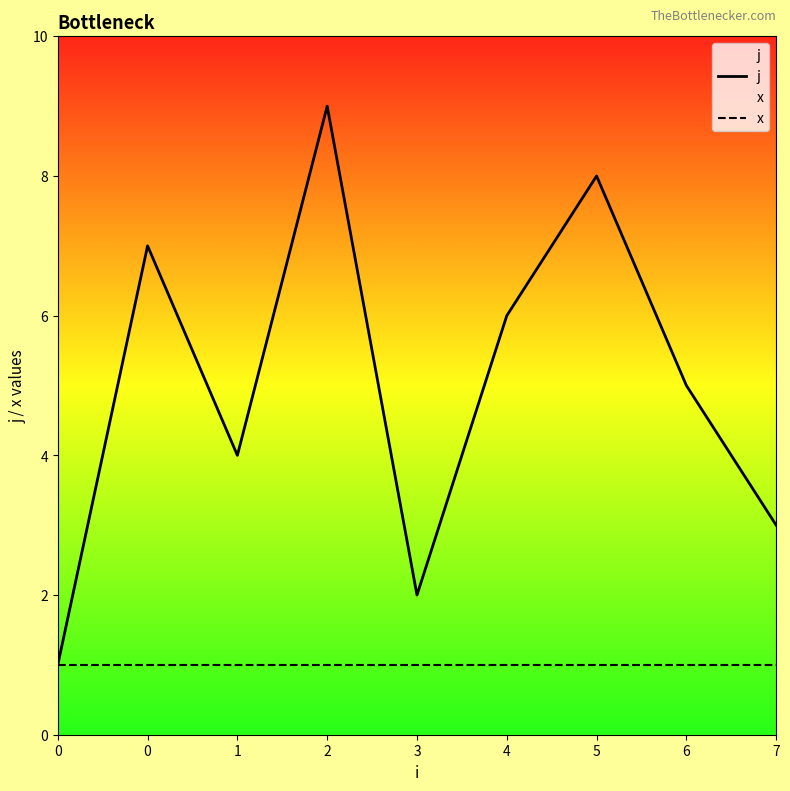

Which series has the largest range (max minus min)?

j